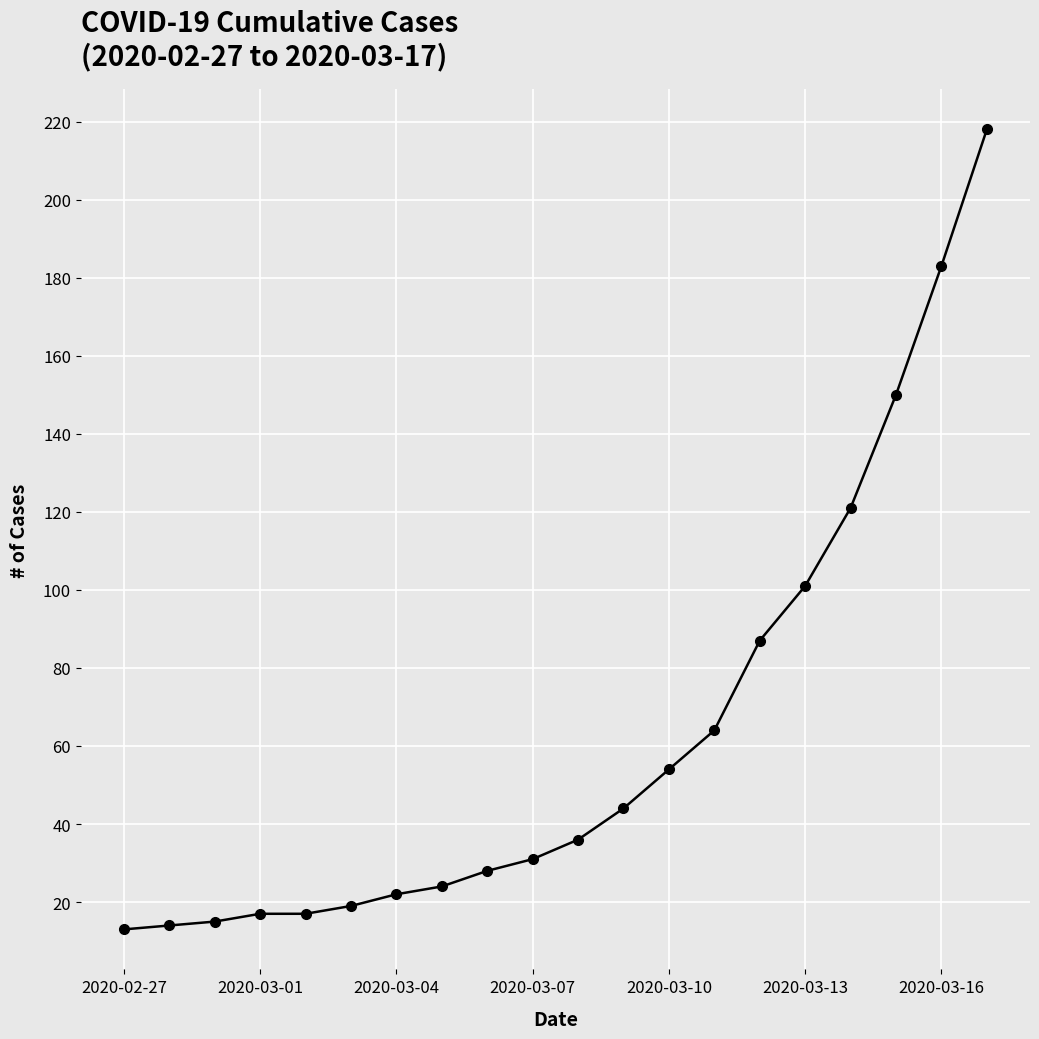

Reading left to right, what are all the values shown in this chart?

13	14	15	17	17	19	22	24	28	31	36	44	54	64	87	101	121	150	183	218